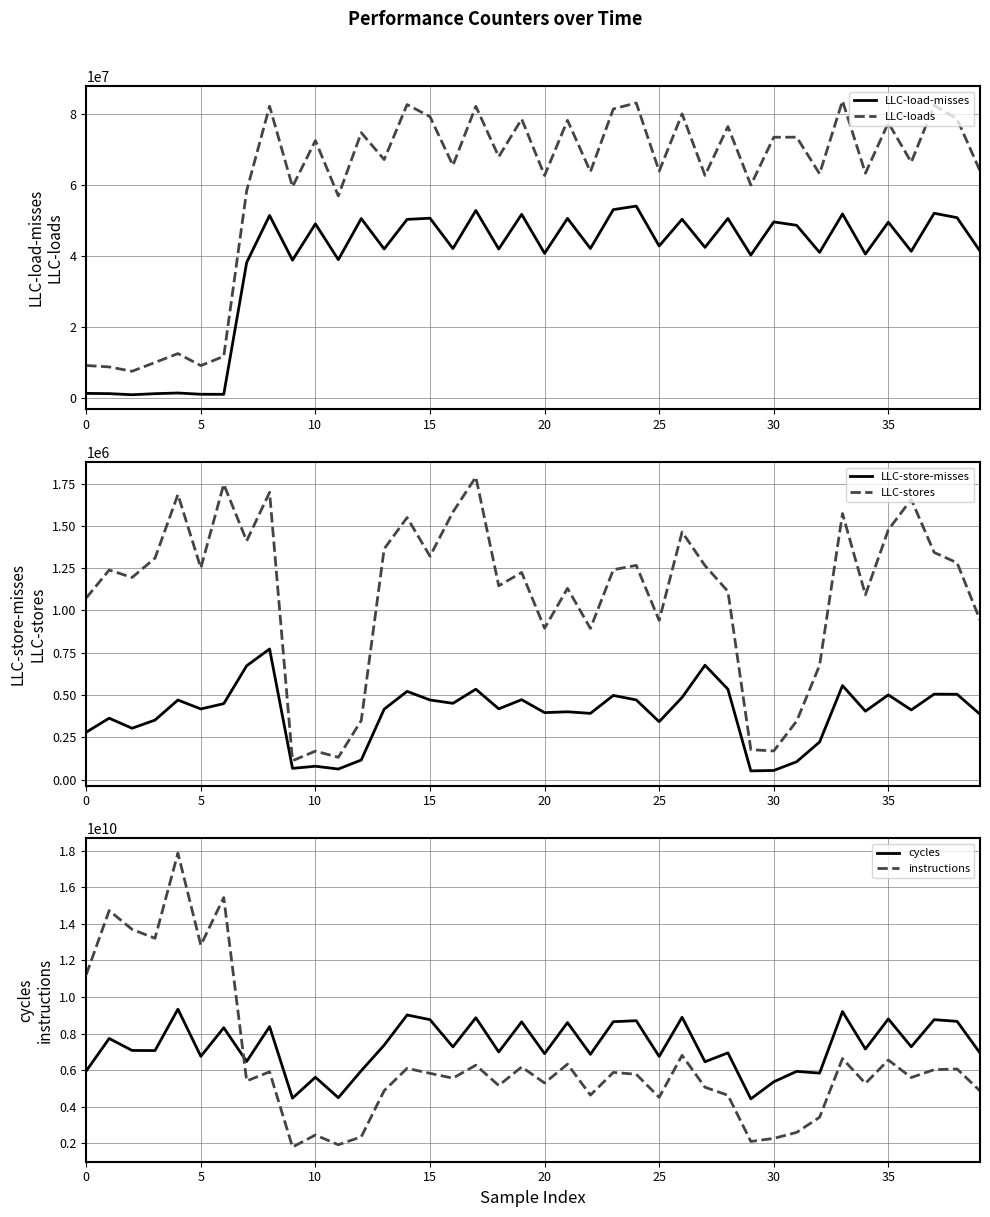

True or false: LLC-load-misses and LLC-loads cross at least once.

False